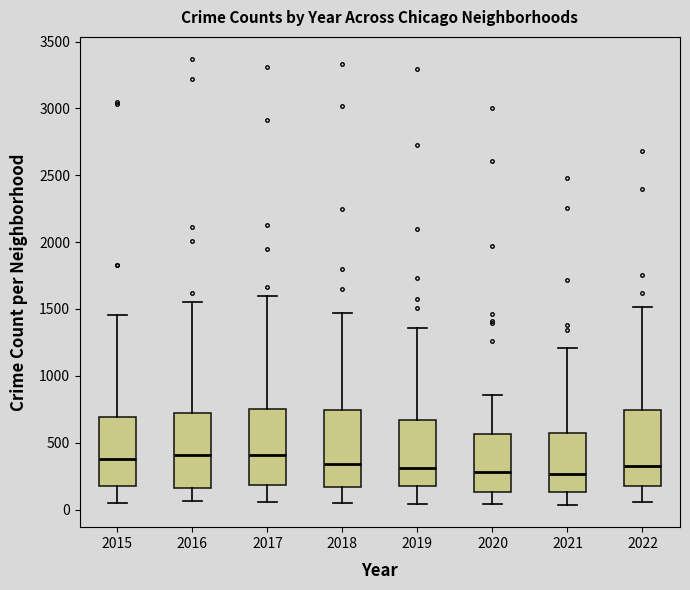

Where is the upper edge of the box at x = 2016 on the y-axis? The values are not printed on the chart, so give them approximately, as read against the axis.

700